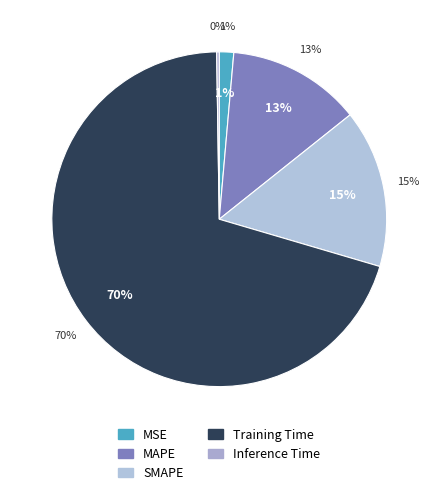

Does SMAPE account for over 50% of the chart?

No